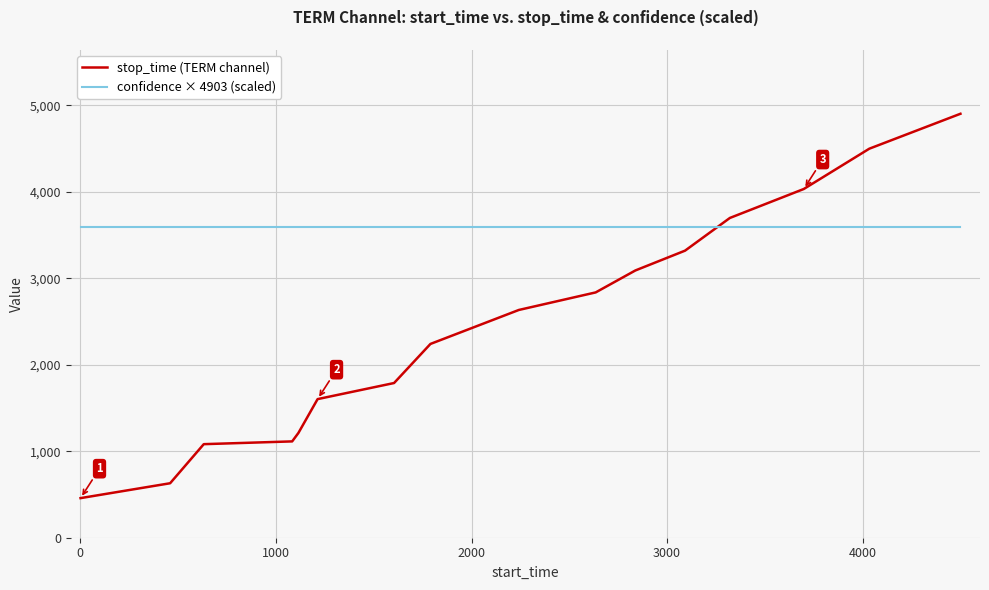

Which series has the largest range (max minus min)?

stop_time (TERM channel)